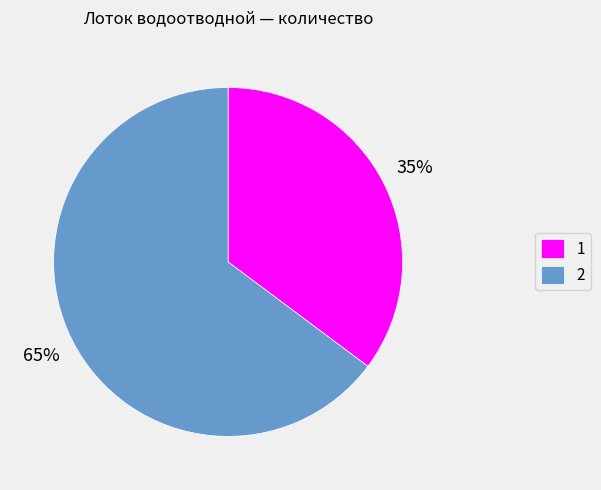

To the nearest percent, what is the difference between the 2 and 1 slice percentages?

30%